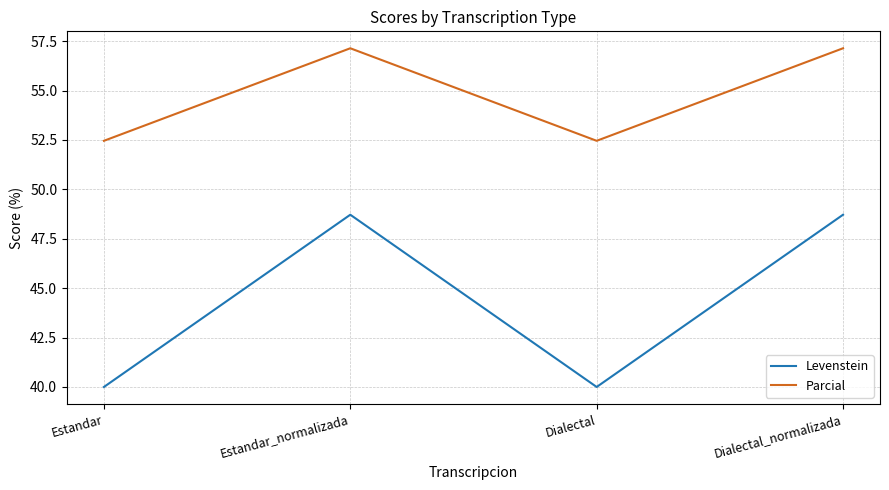

Count the number of categories in the chart.

4